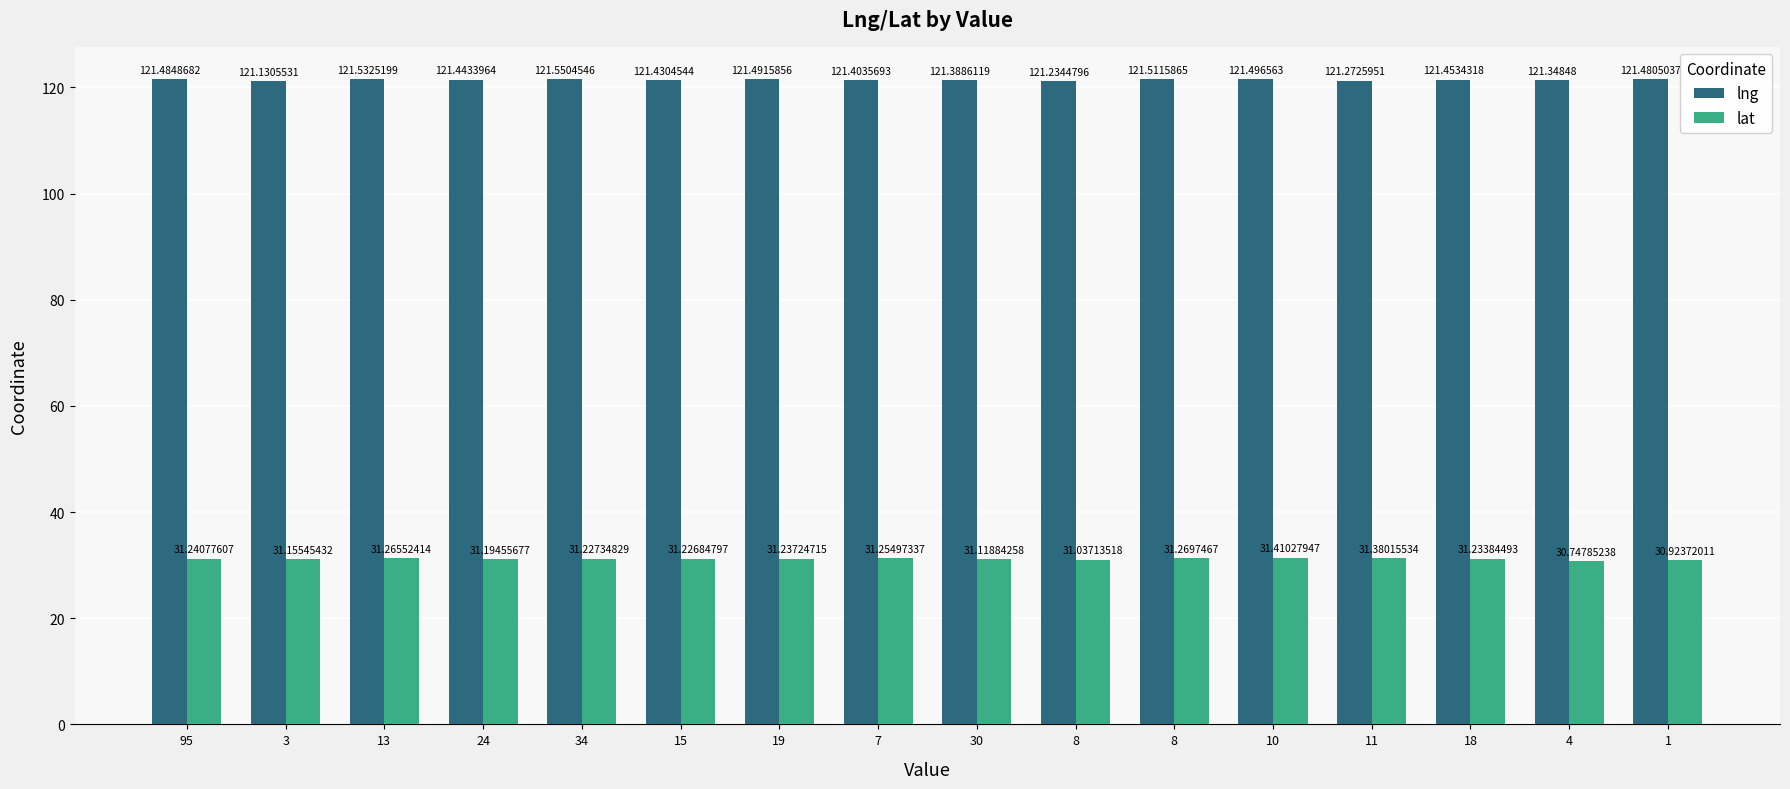

Count the number of data series in this chart.

2